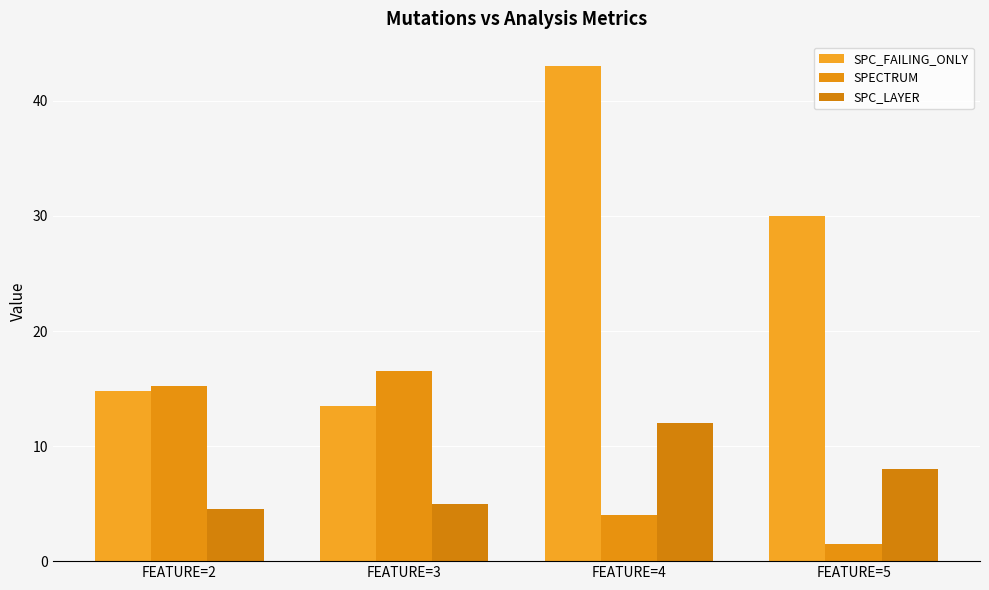

What is the maximum value shown in the chart?

43.0